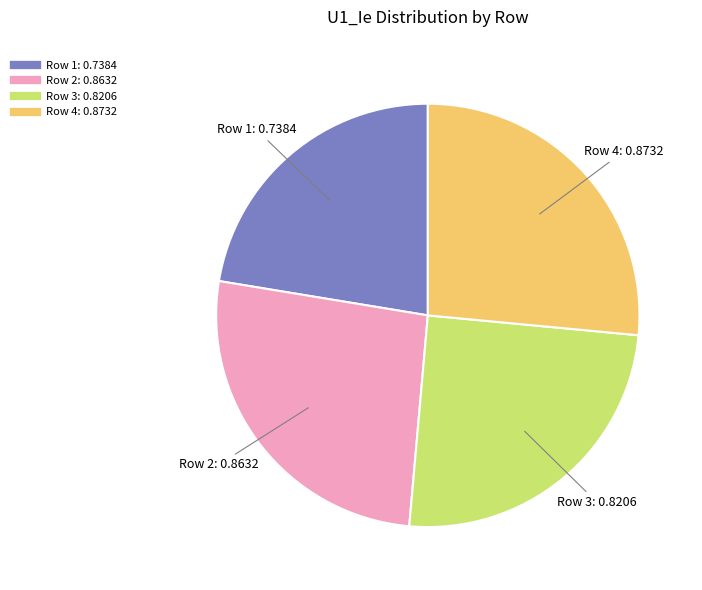

How many segments does this pie chart have?

4